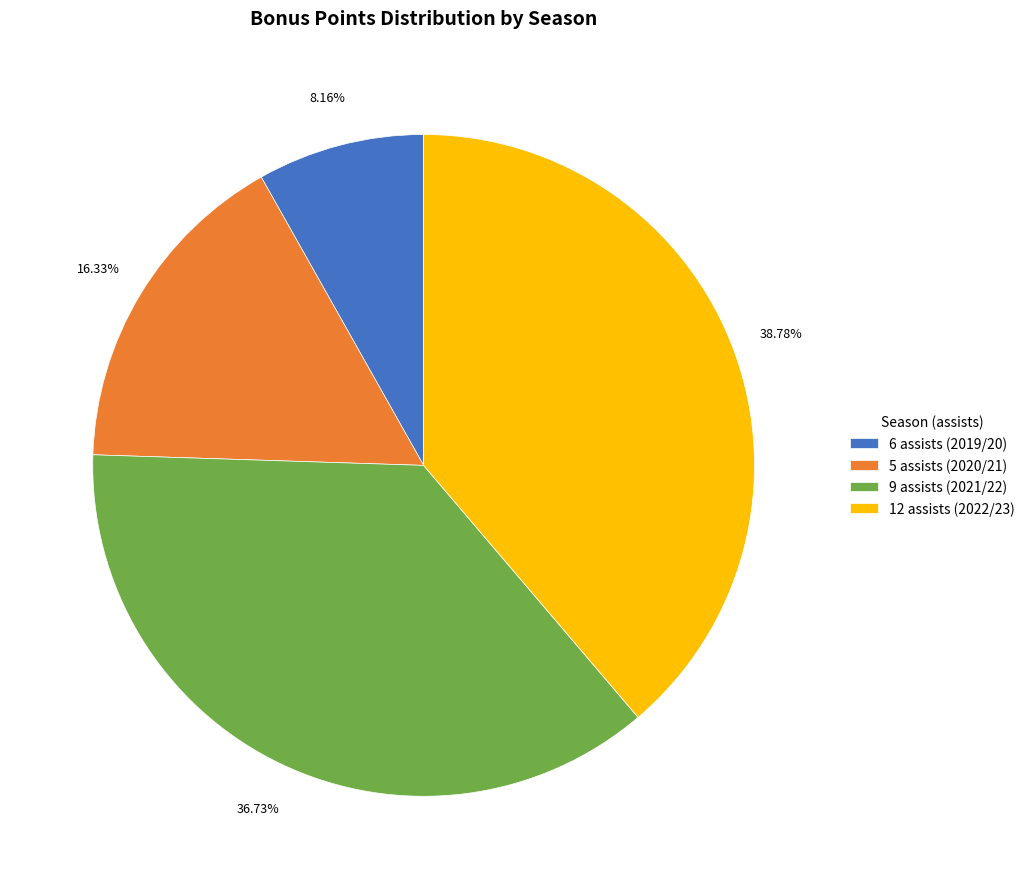

What is the smallest slice in the pie chart?

6 assists (2019/20)